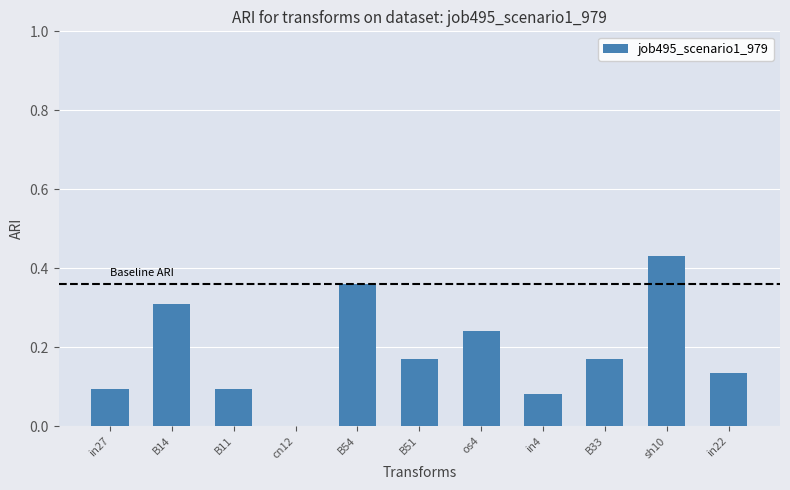

Count the number of values greater than 0.

10